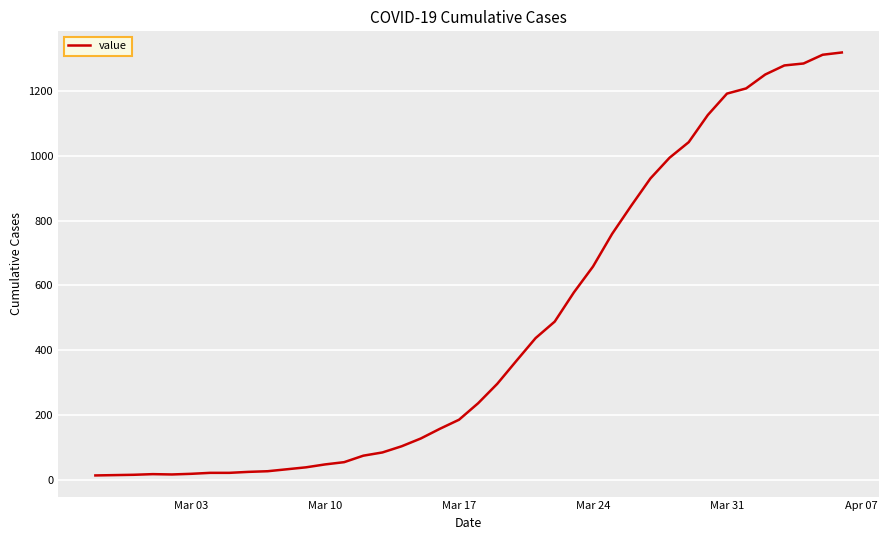

What is the difference between the maximum and minimum values?

1306